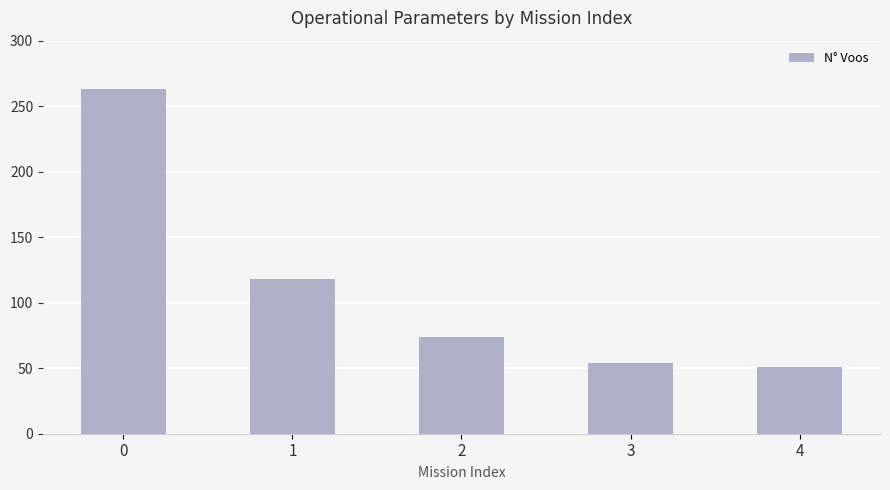

What is the change in value from 3 to 4?

-3